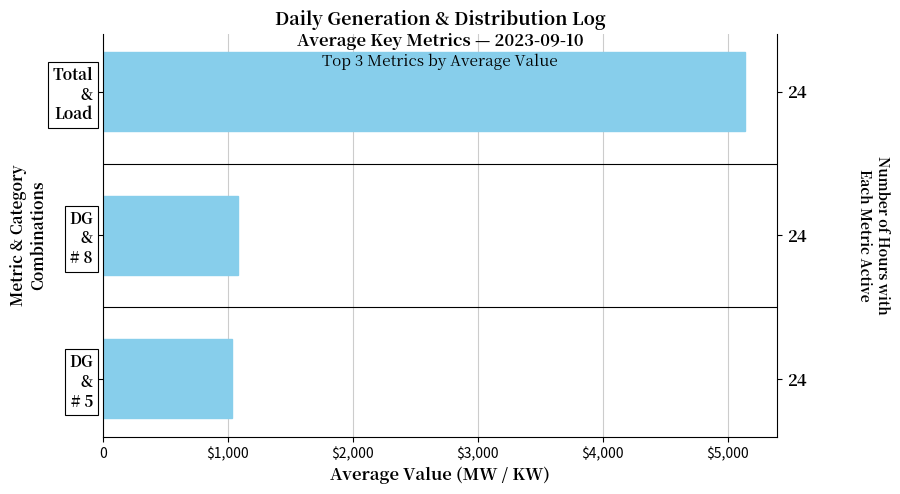

What is the average value?

2419.7